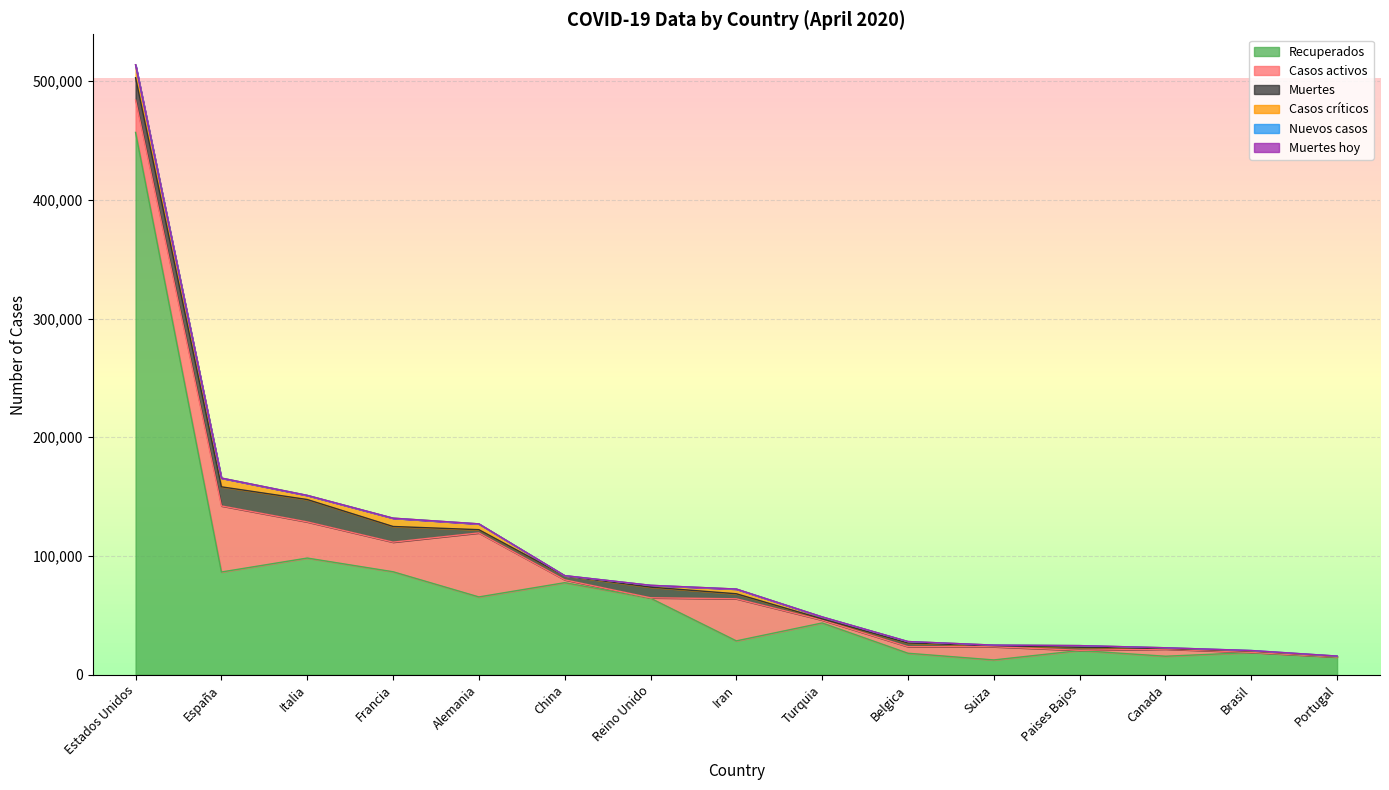

Between Reino Unido and Italia, which is larger?

Italia